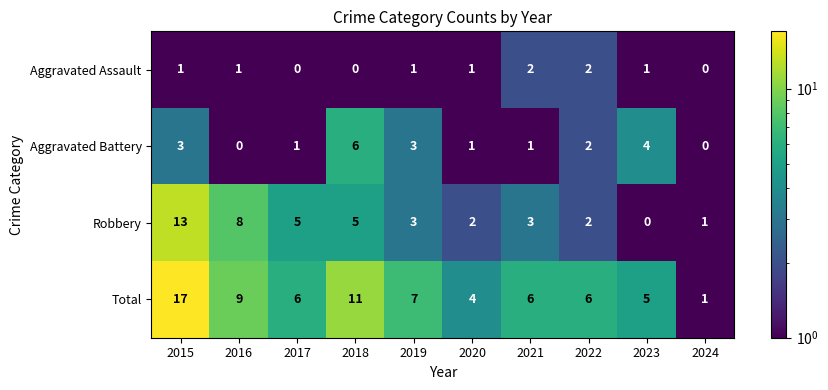

How many data points does each series have?

10